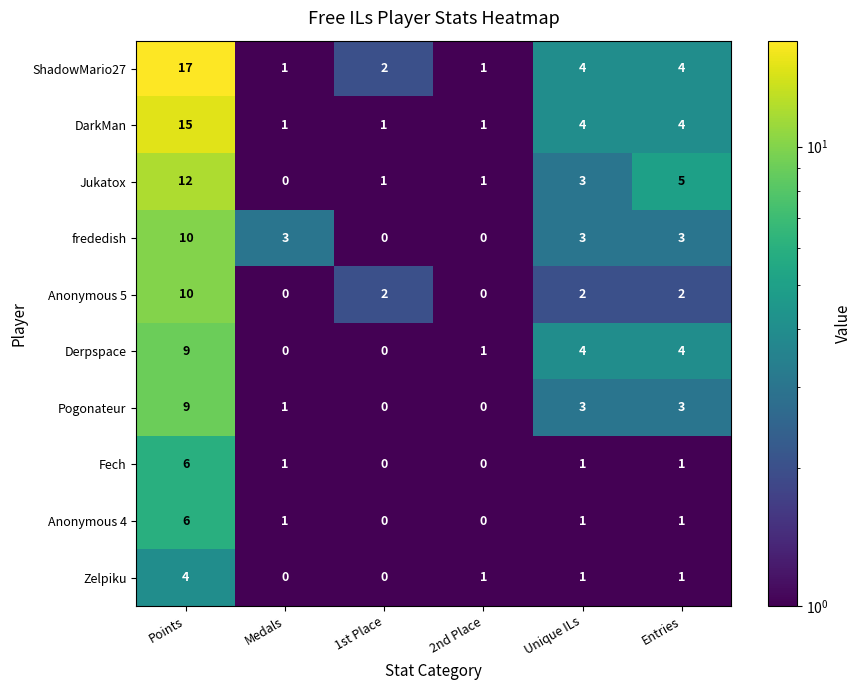

Which series has the largest range (max minus min)?

ShadowMario27